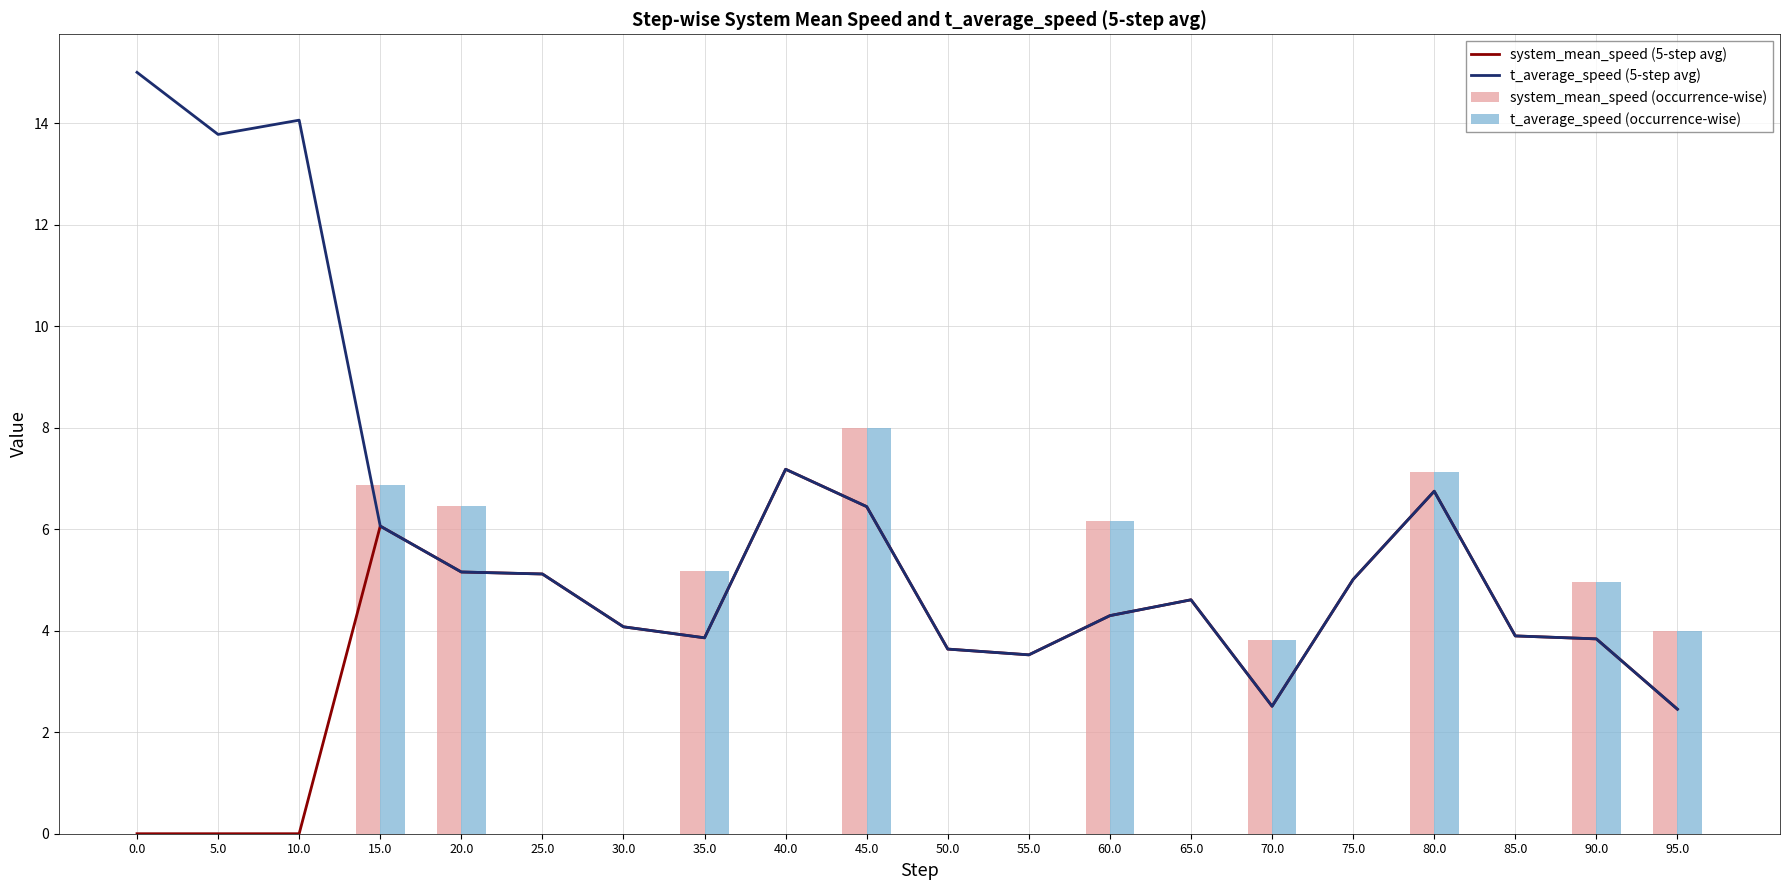

The value of system_mean_speed (5-year avg) at 35.0 is 5.2. True or false?

True